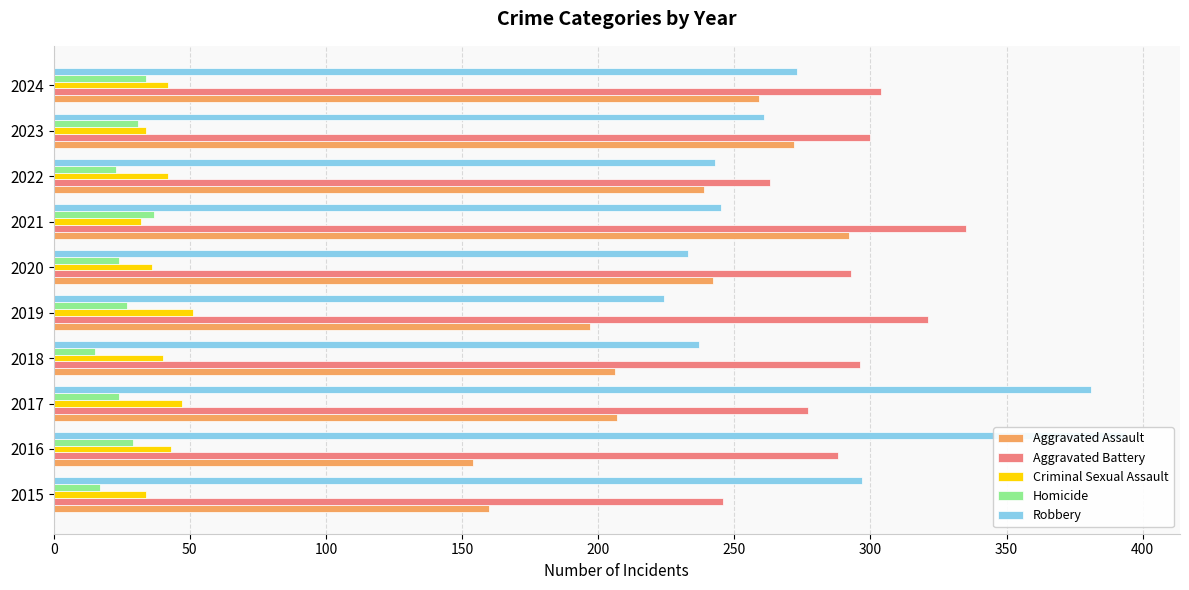

What is the sum of all Aggravated Battery values?

2923